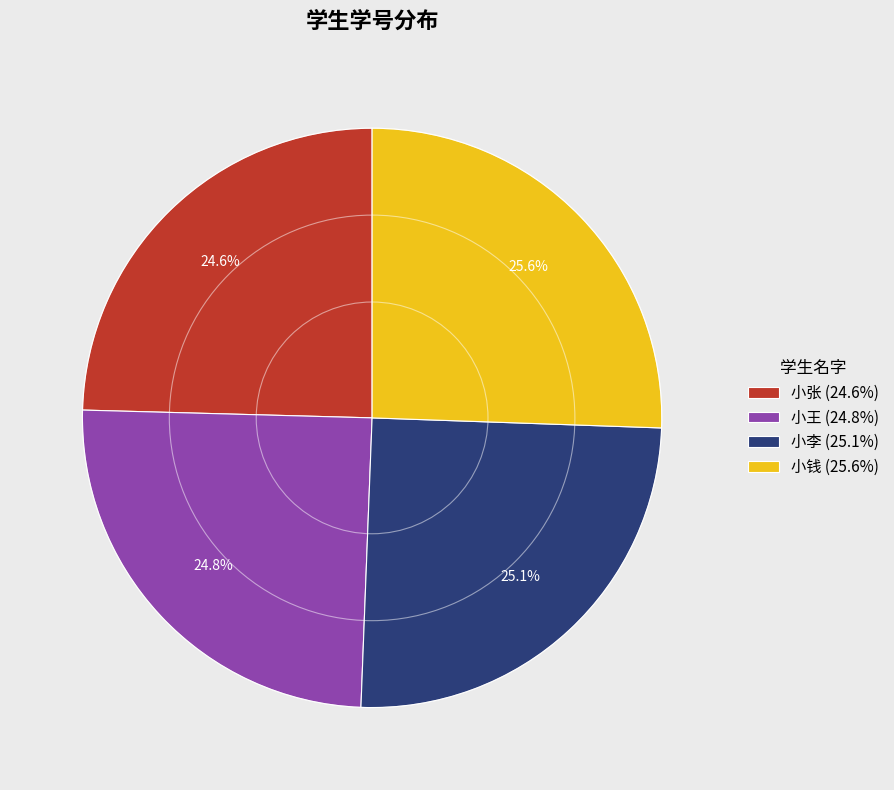

Approximately how many times larger is the value at 小钱 (25.6%) compared to 小李 (25.1%)?

1.0